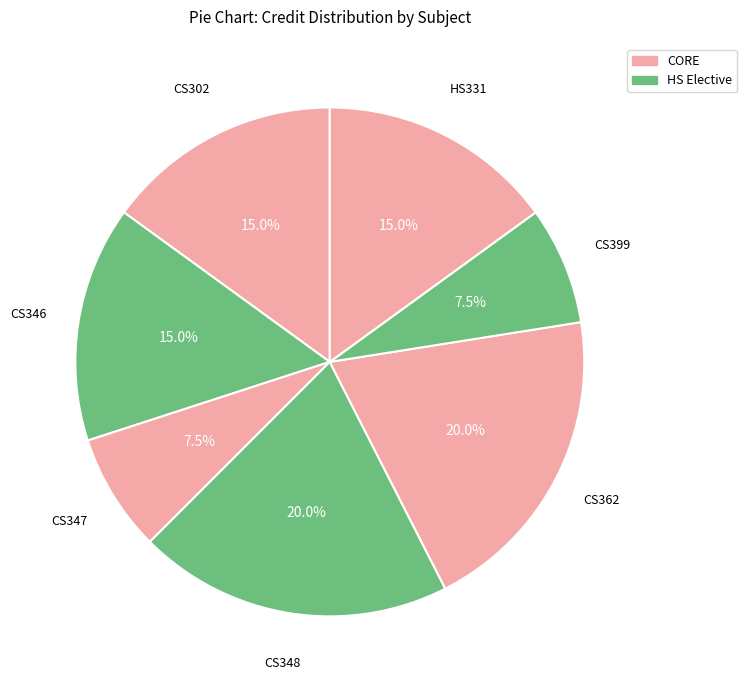

To the nearest percent, what is the difference between the largest and smallest slice percentages?

12%